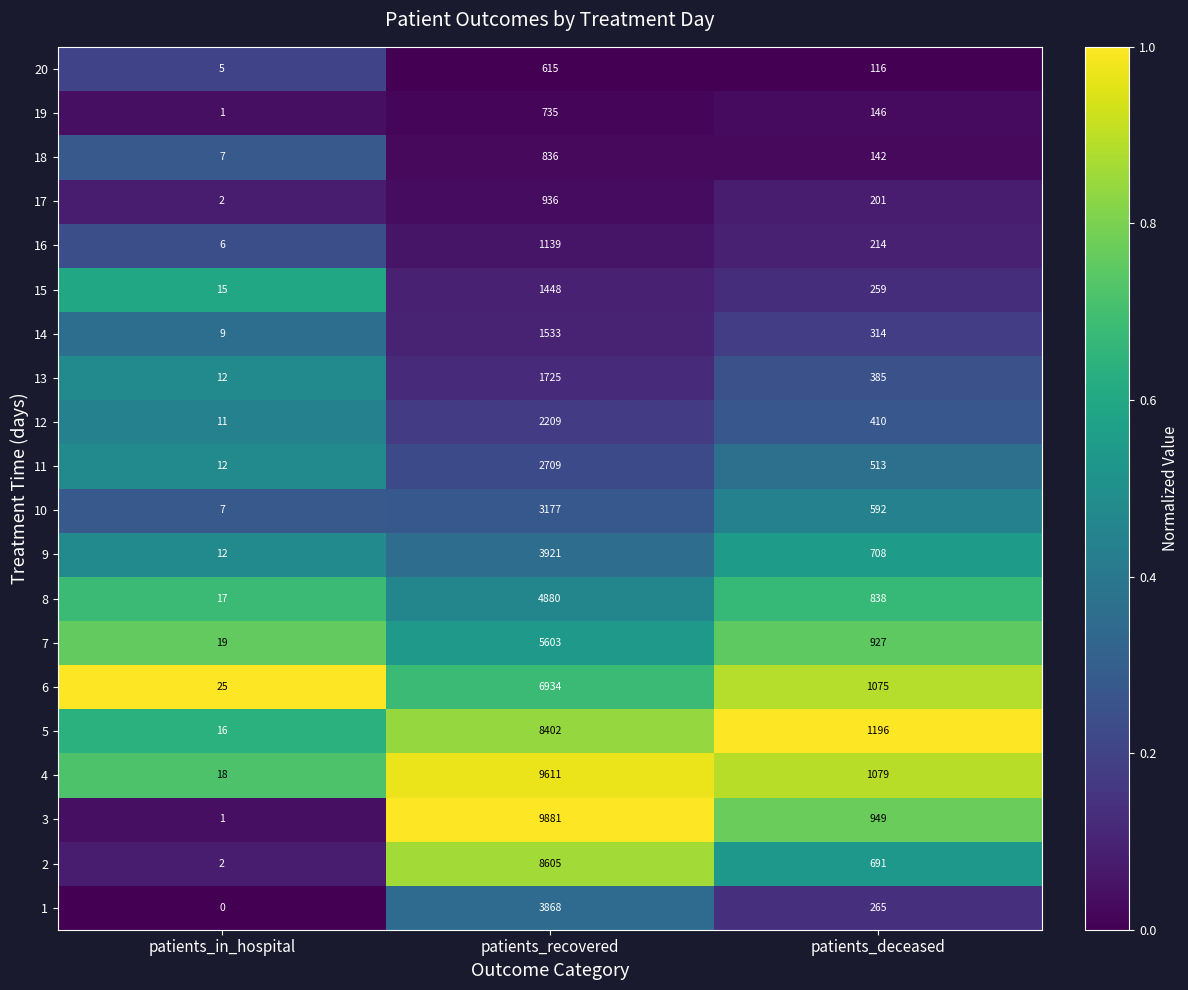

What is the average value of the 11 series?

1078